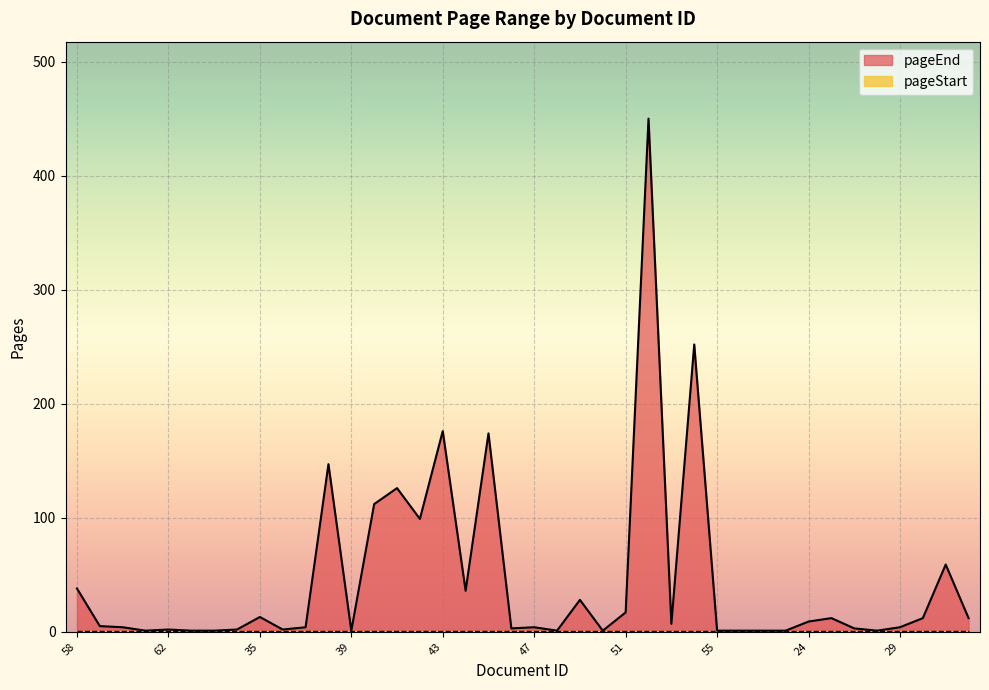

True or false: the data has more than 0 interior local peaks.

True